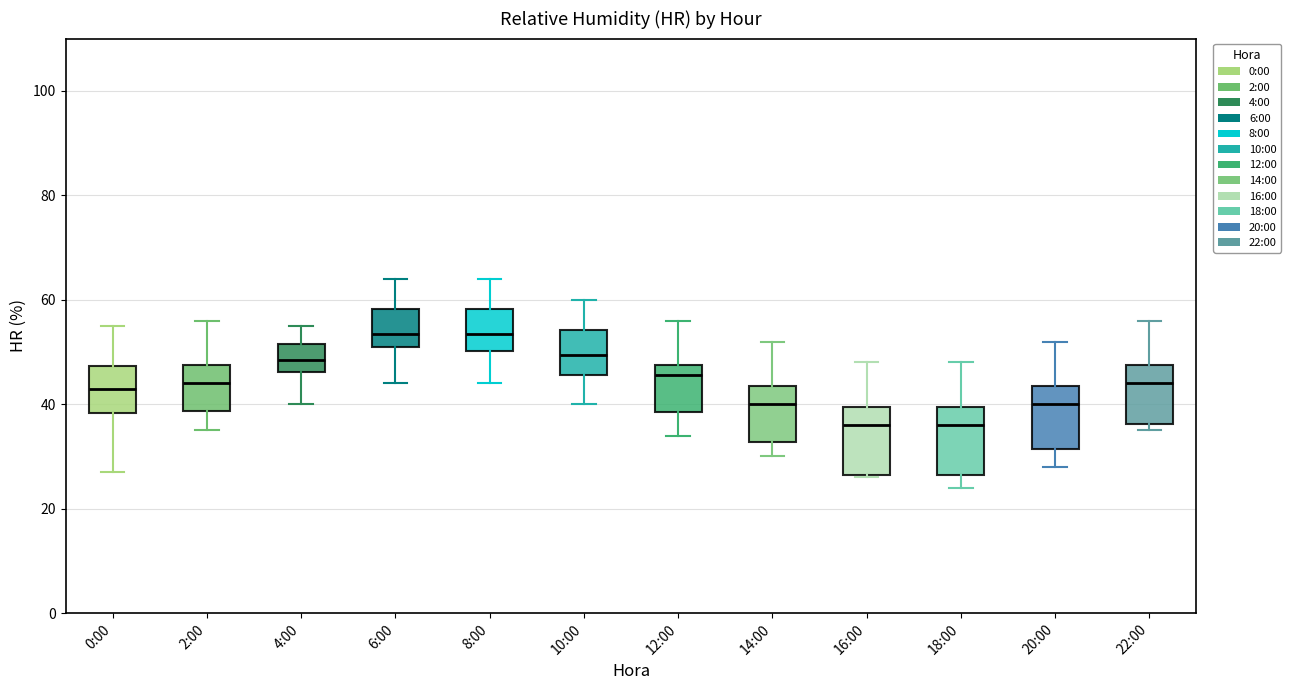

Reading left to right, transcribe this box plot: for each box, give where its median line is, the range the box spans, and where its two whiskers end, as read against the y-axis. The values are not printed on the chart, so give them approximately, as read against the axis.

0:00: median 44, box 38 to 48, whiskers 28 to 56
2:00: median 44, box 38 to 48, whiskers 36 to 56
4:00: median 48, box 46 to 52, whiskers 40 to 56
6:00: median 54, box 52 to 58, whiskers 44 to 64
8:00: median 54, box 50 to 58, whiskers 44 to 64
10:00: median 50, box 46 to 54, whiskers 40 to 60
12:00: median 46, box 38 to 48, whiskers 34 to 56
14:00: median 40, box 32 to 44, whiskers 30 to 52
16:00: median 36, box 26 to 40, whiskers 26 to 48
18:00: median 36, box 26 to 40, whiskers 24 to 48
20:00: median 40, box 32 to 44, whiskers 28 to 52
22:00: median 44, box 36 to 48, whiskers 36 (just below the box's lower edge) to 56